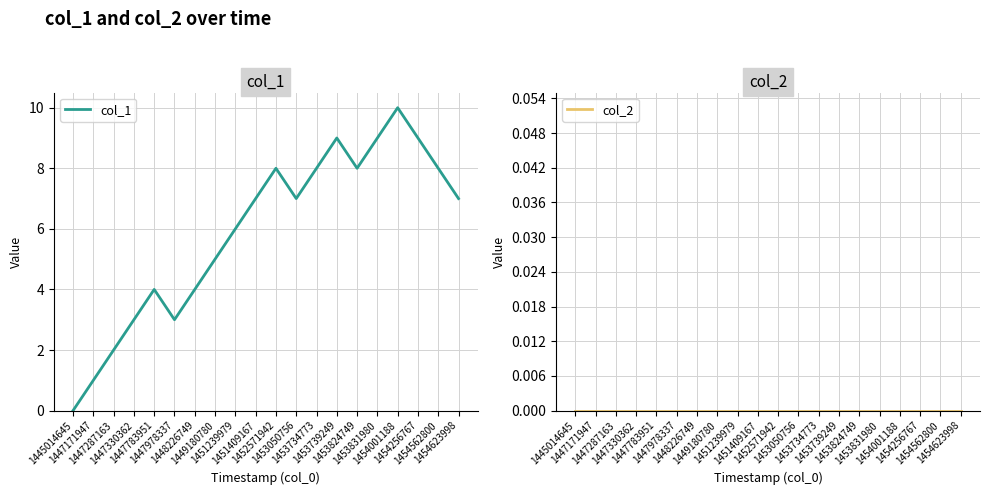

What is the total value across all series at 1453050756?

7